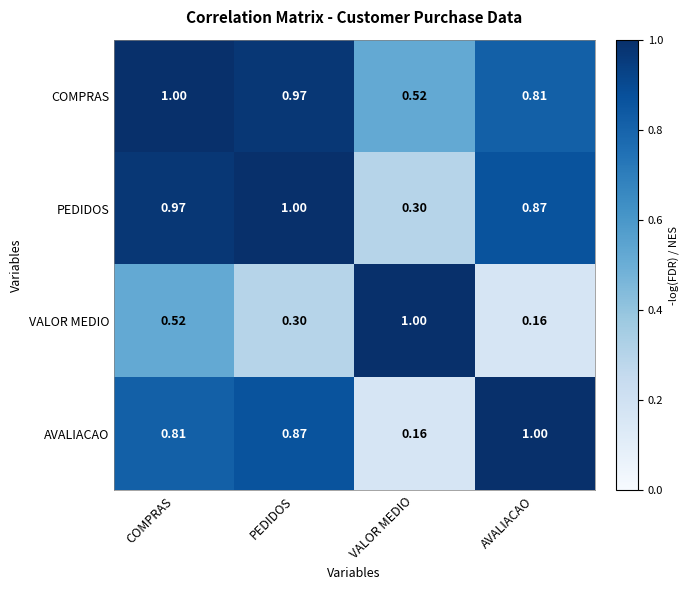

At which label is VALOR MEDIO closest to 0?

AVALIACAO